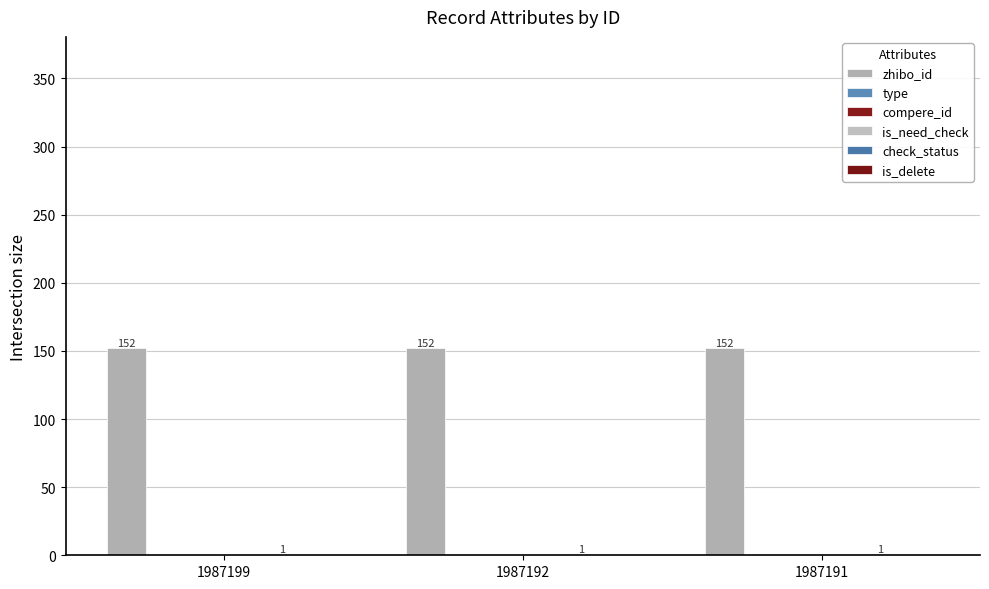

What is the spread (max minus min) of values at 1987192?

152